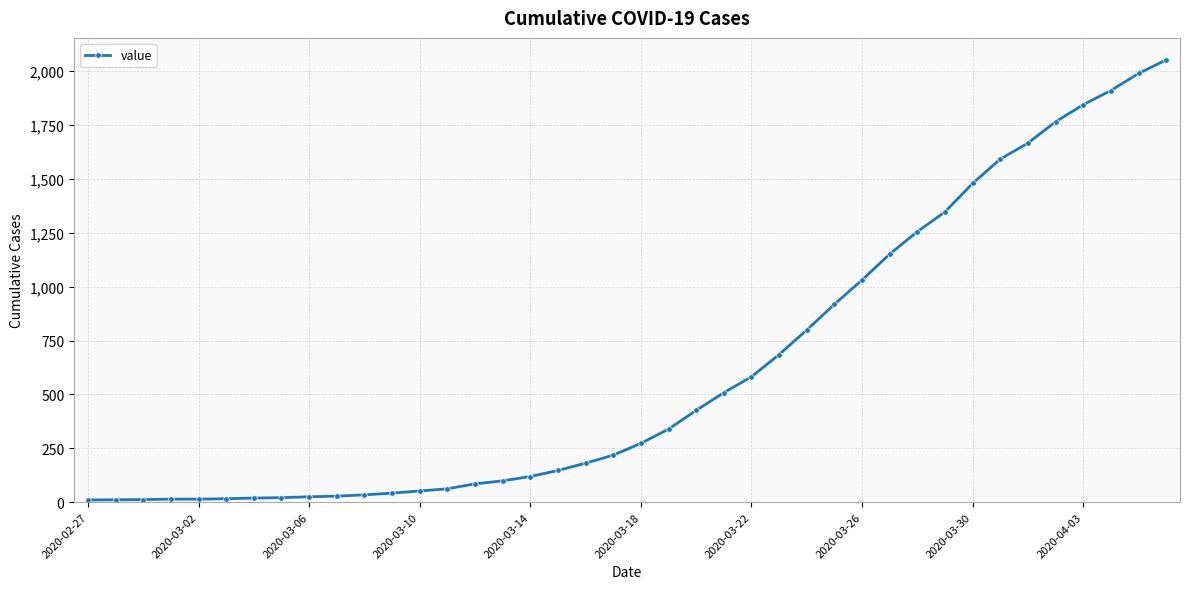

What is the difference between the maximum and minimum values?

2042